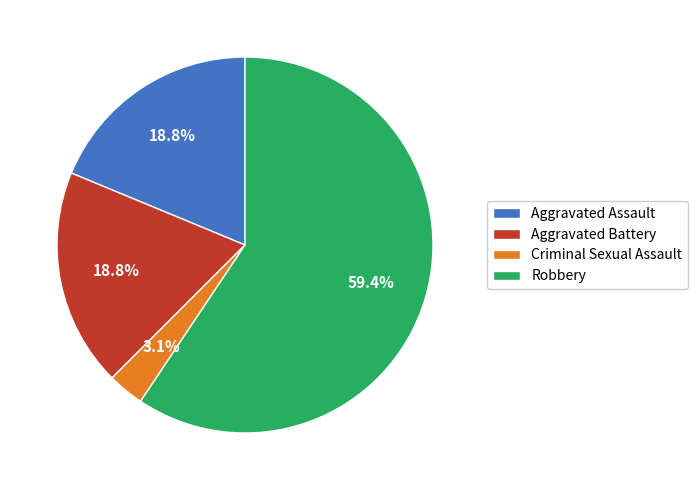

True or false: Robbery accounts for 65% of the total.

False